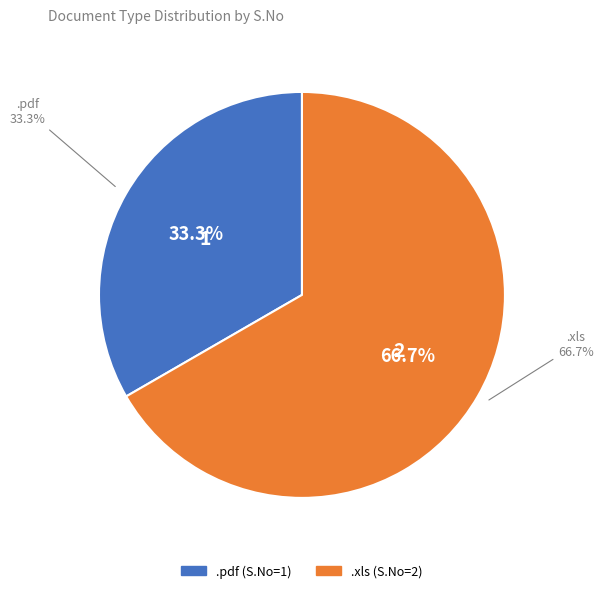

How much of the chart is everything except .xls?

33.3%